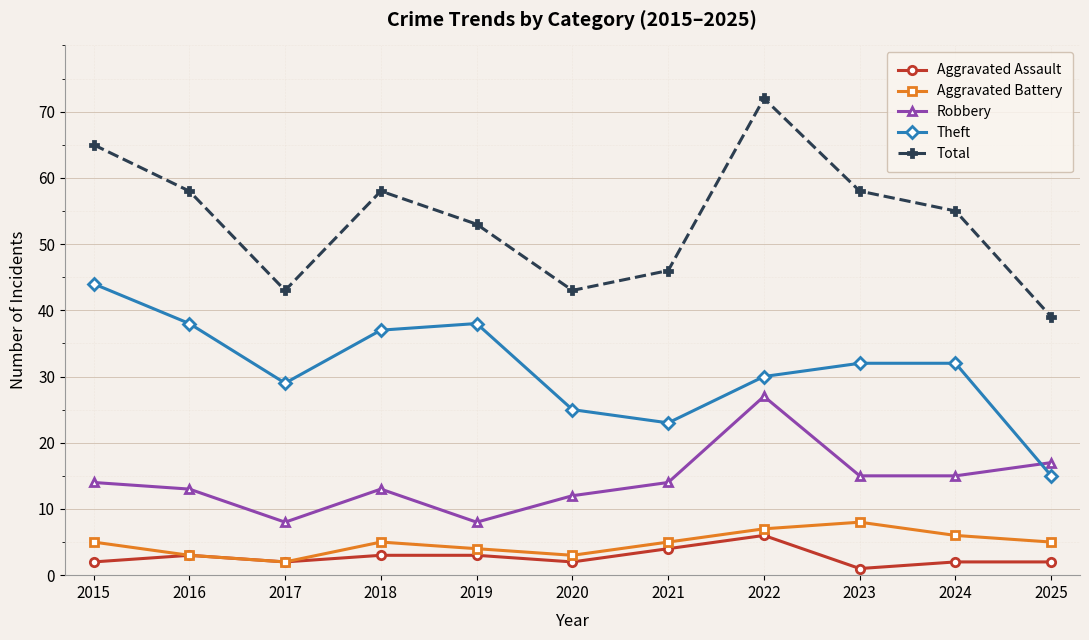

How many categories are shown in the chart?

11